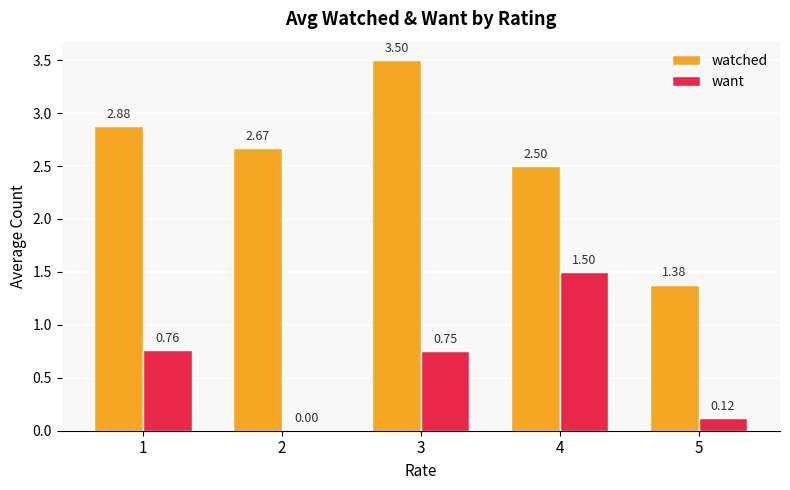

Count the number of data series in this chart.

2